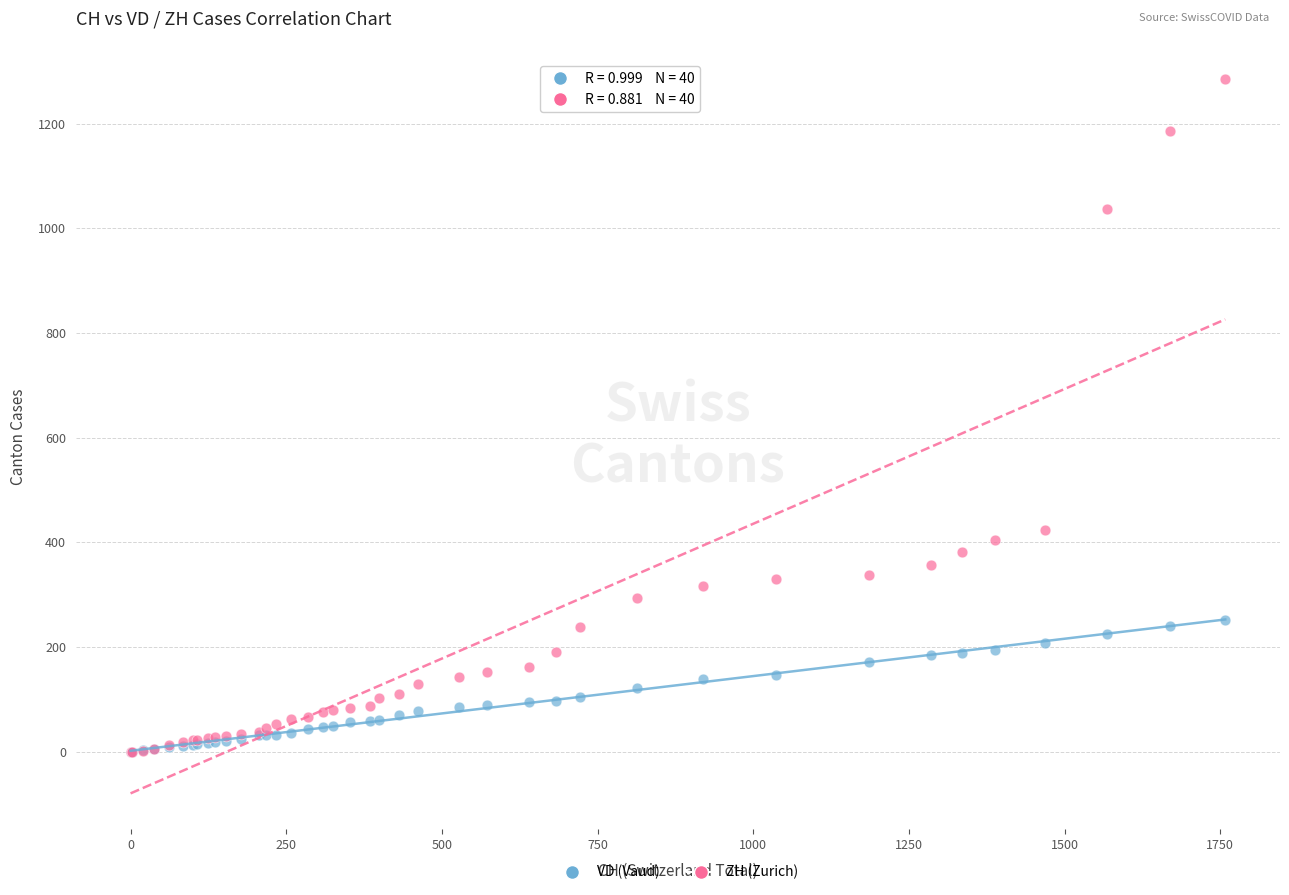

Across all series, what Y value is closest to 642?

424